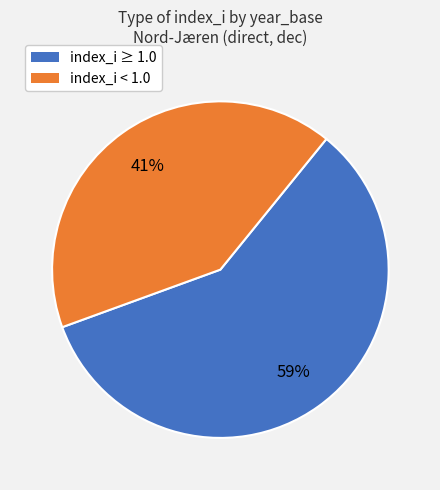

Is there a majority slice in this chart?

Yes